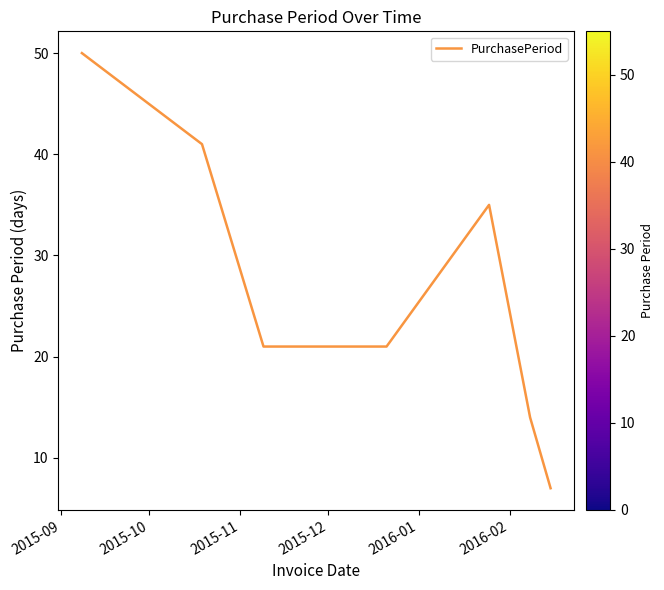

True or false: the data has more than 0 interior local peaks.

True